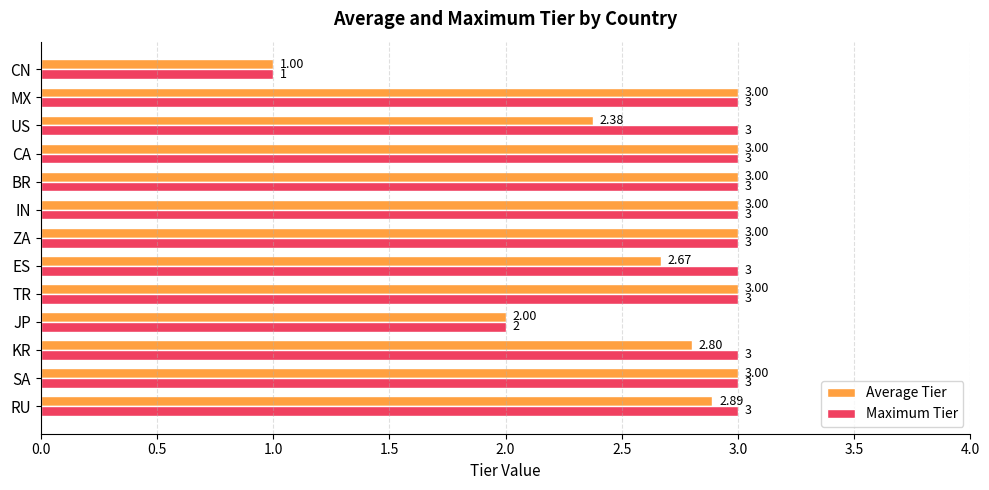

At which label does Average Tier reach its minimum?

CN